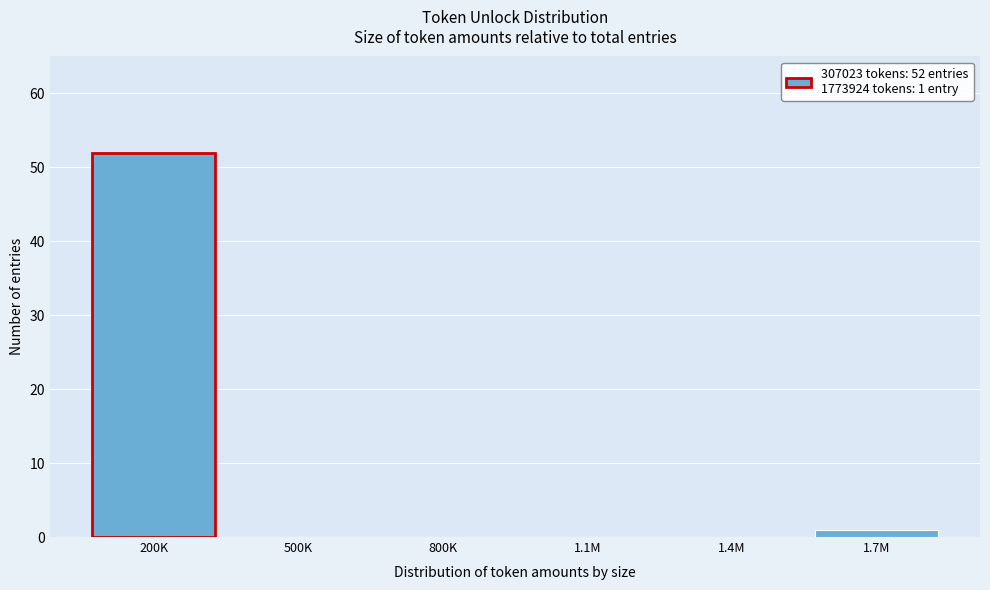

Reading left to right, what are all the values shown in this chart?

200K=52	500K=0	800K=0	1.1M=0	1.4M=0	1.7M=1